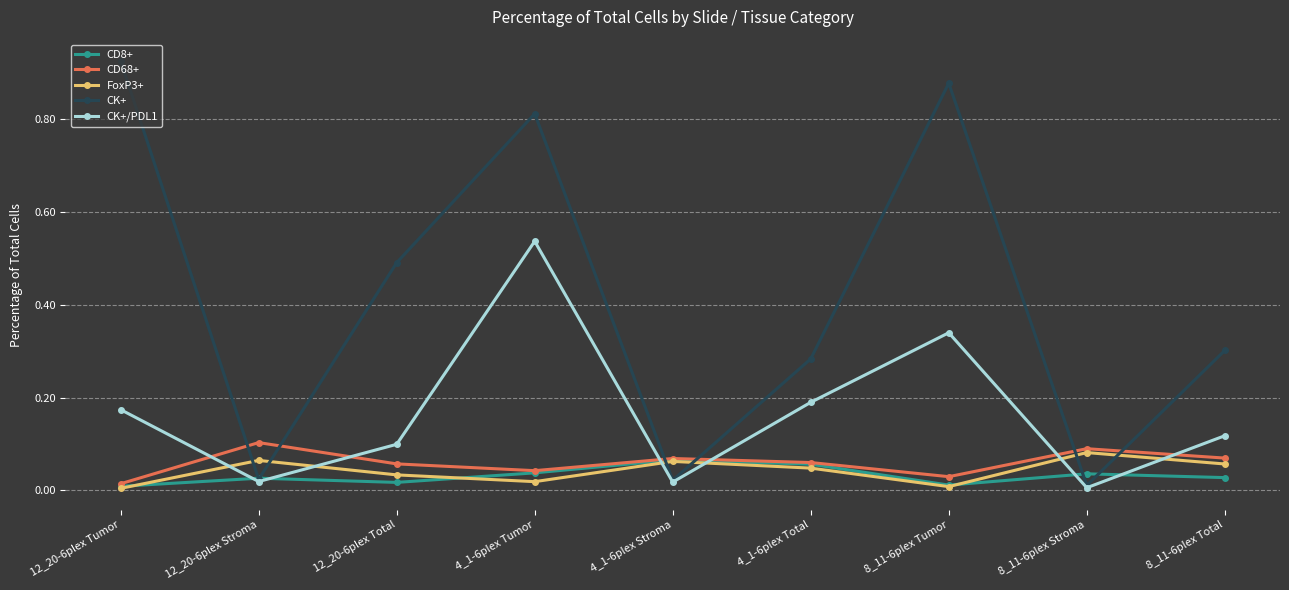

What position from the right is 12_20-6plex Total?

7